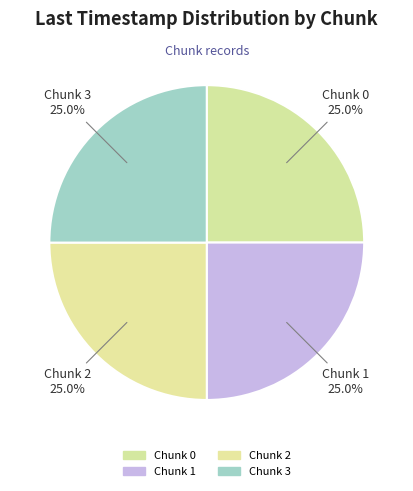

The Chunk 2 slice represents 19% of the pie. True or false?

False